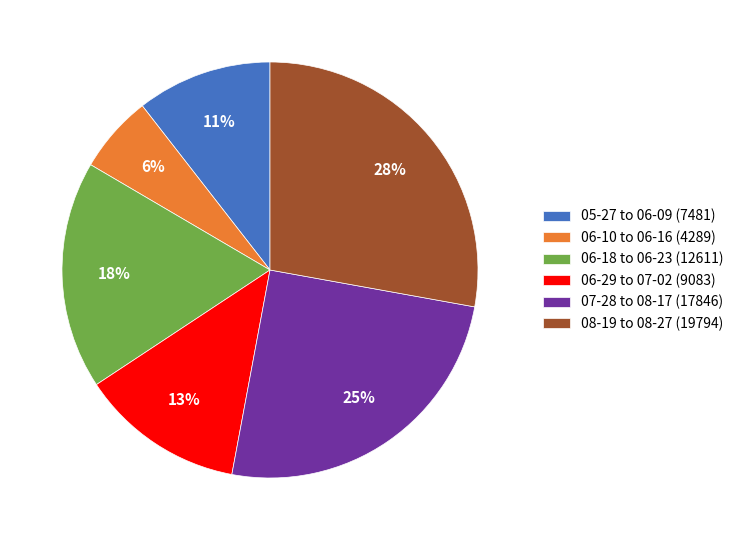

Does 08-19 to 08-27 (19794) account for over 50% of the chart?

No